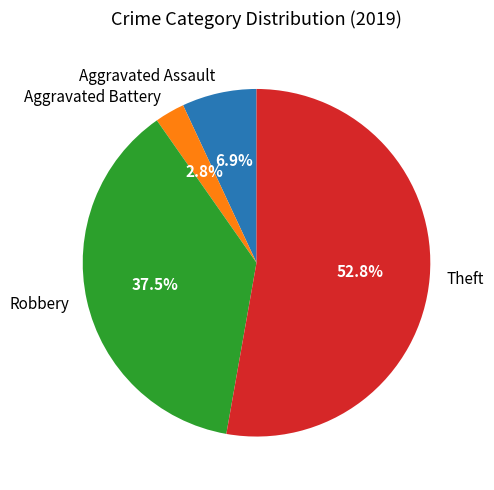

Is there any slice that represents more than half of the pie?

Yes